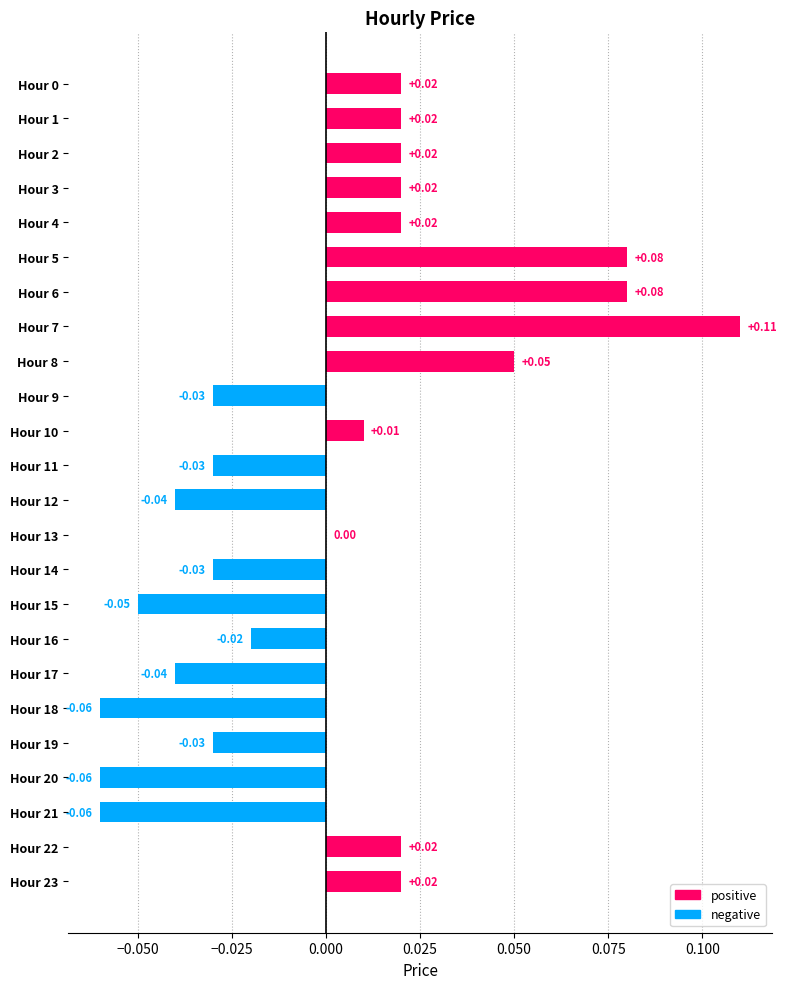

How many groups of bars are there?

24